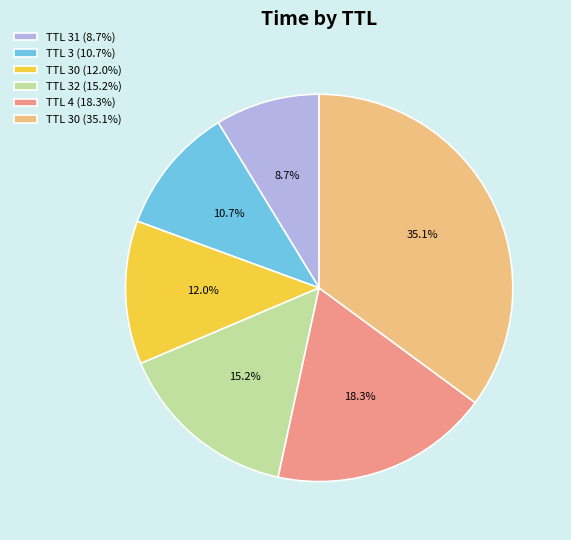

Does any single category account for the majority?

No